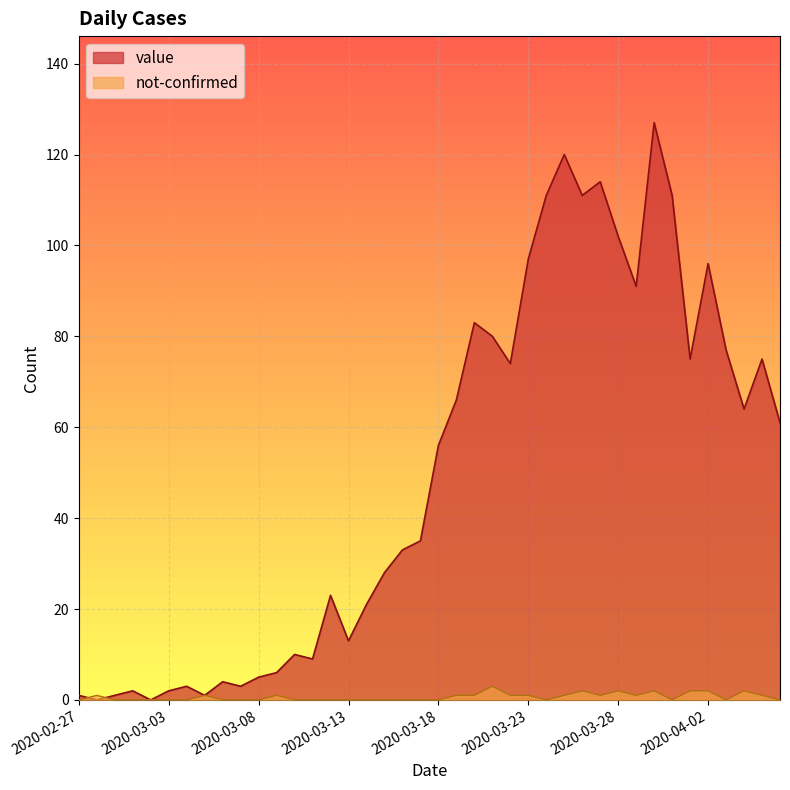

Which has a higher value, 2020-03-03 or 2020-03-01?

2020-03-03